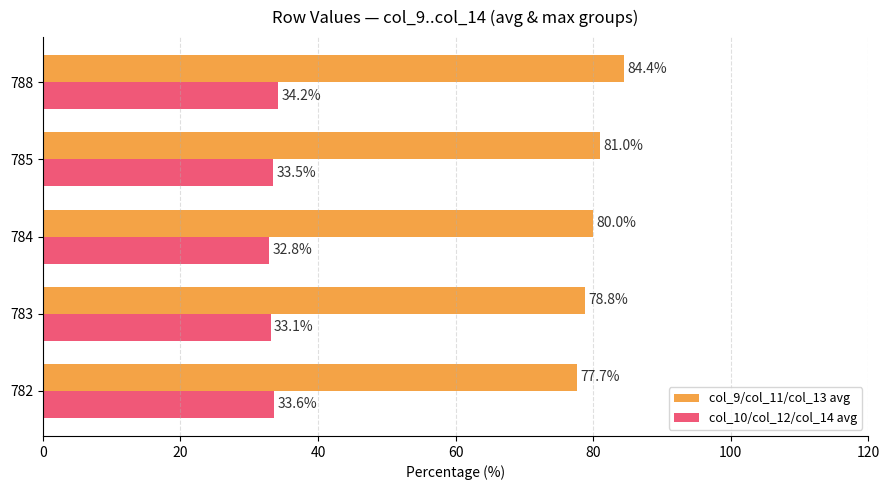

At how many categories does at least one series exceed 47?

5